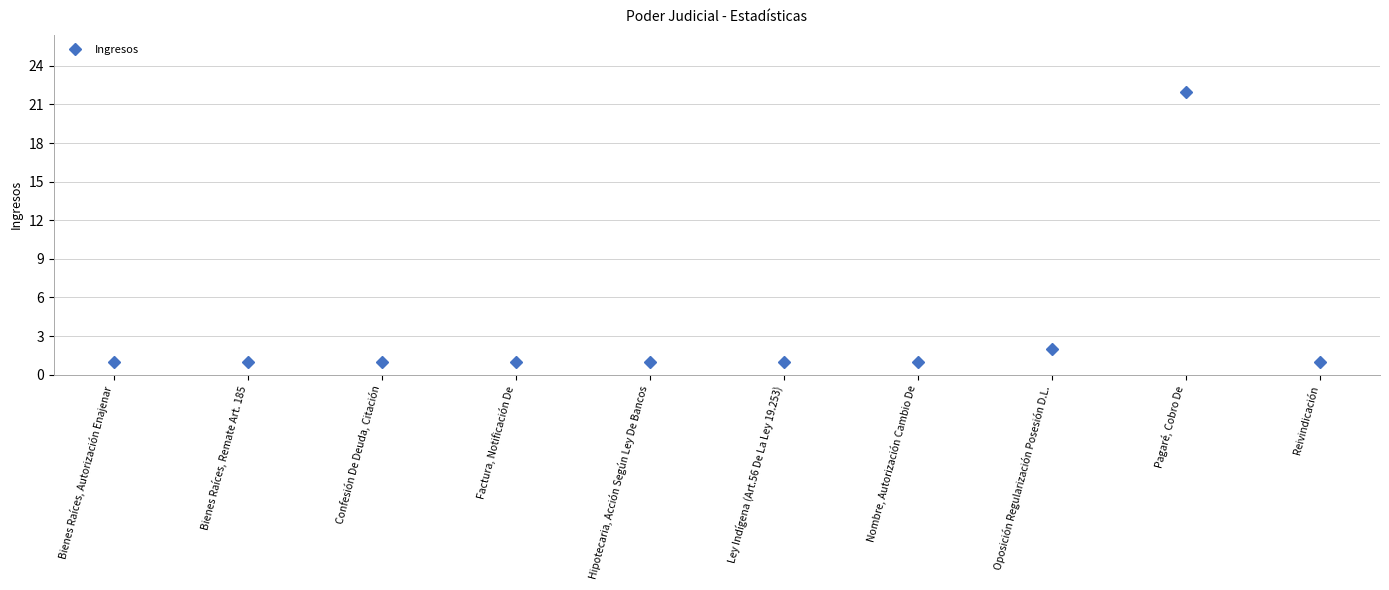

What is the label of the 1st point from the left?

Bienes Raíces, Autorización Enajenar